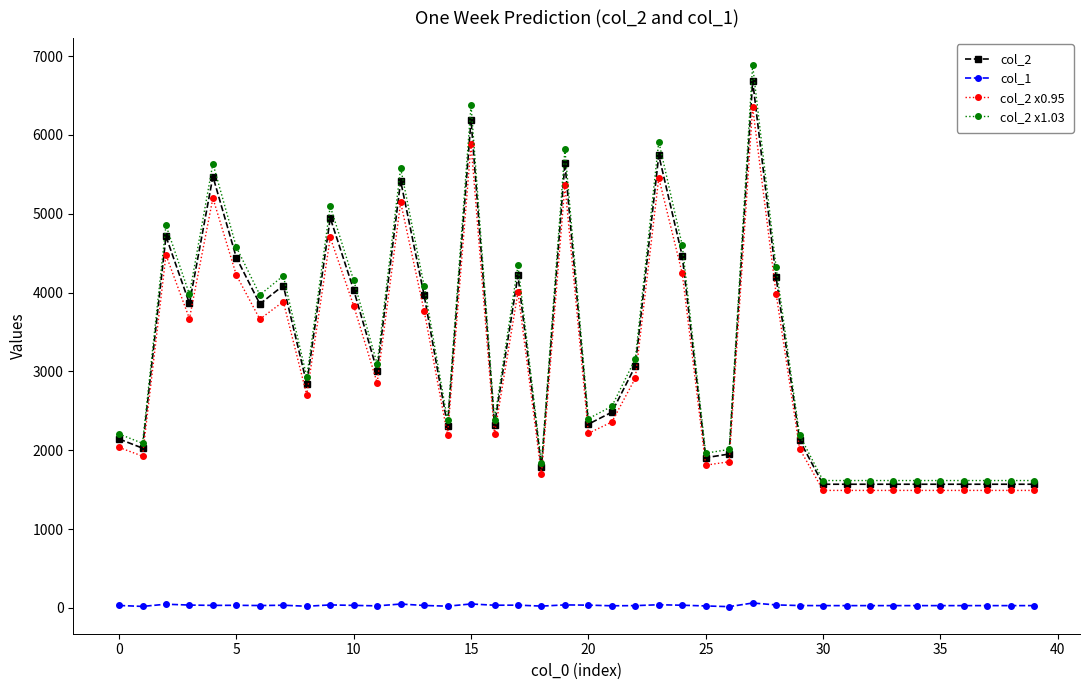

Does the chart have visible grid lines?

No